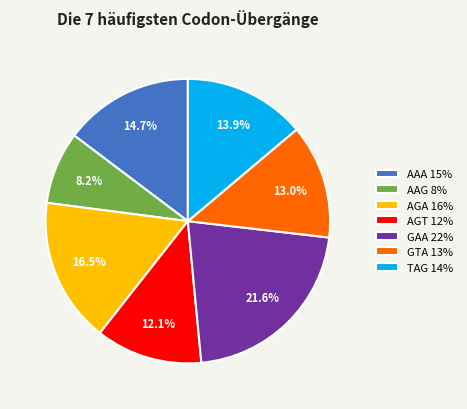

What portion of the pie excludes AAG?

91.8%